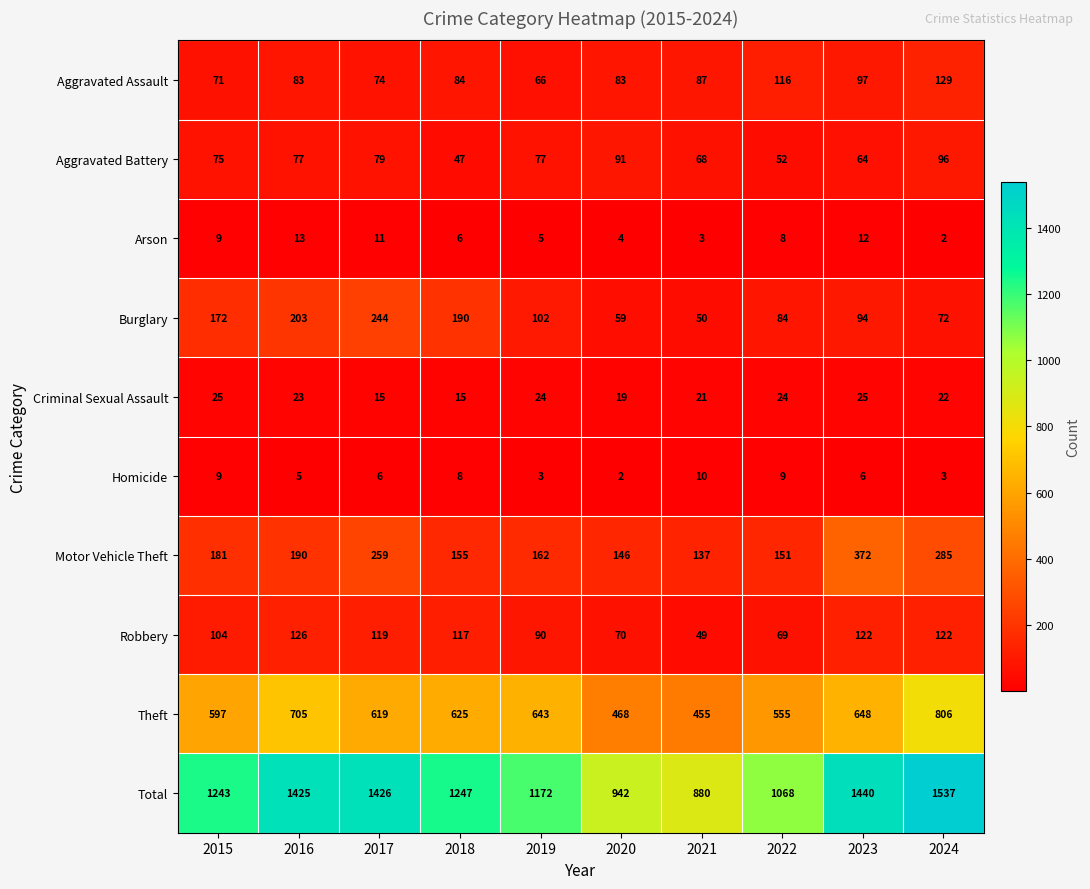

At which category is the sum across all series the highest?

2024